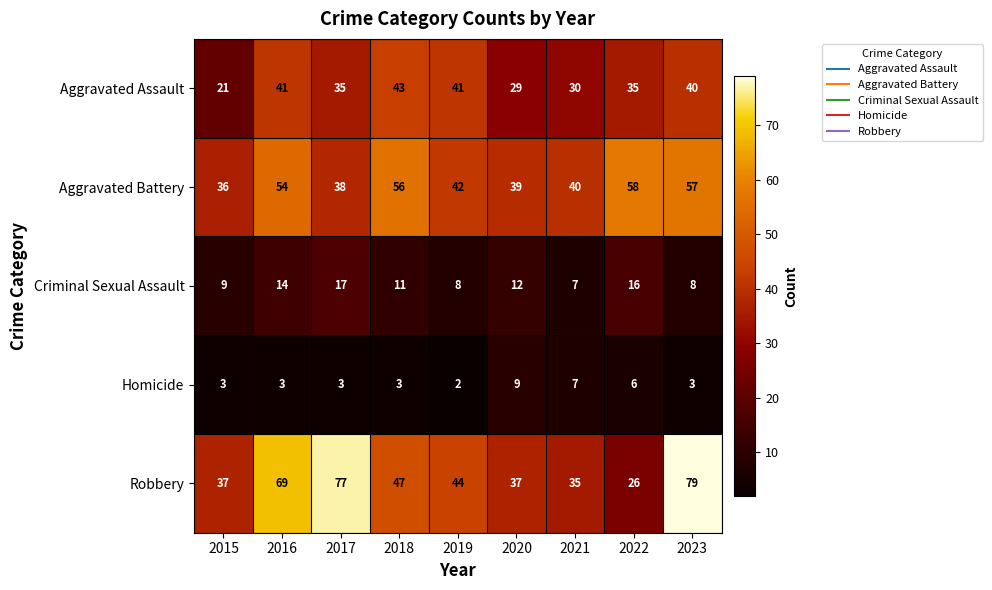

Between 2020 and 2022, which series saw the biggest shift?

Aggravated Battery